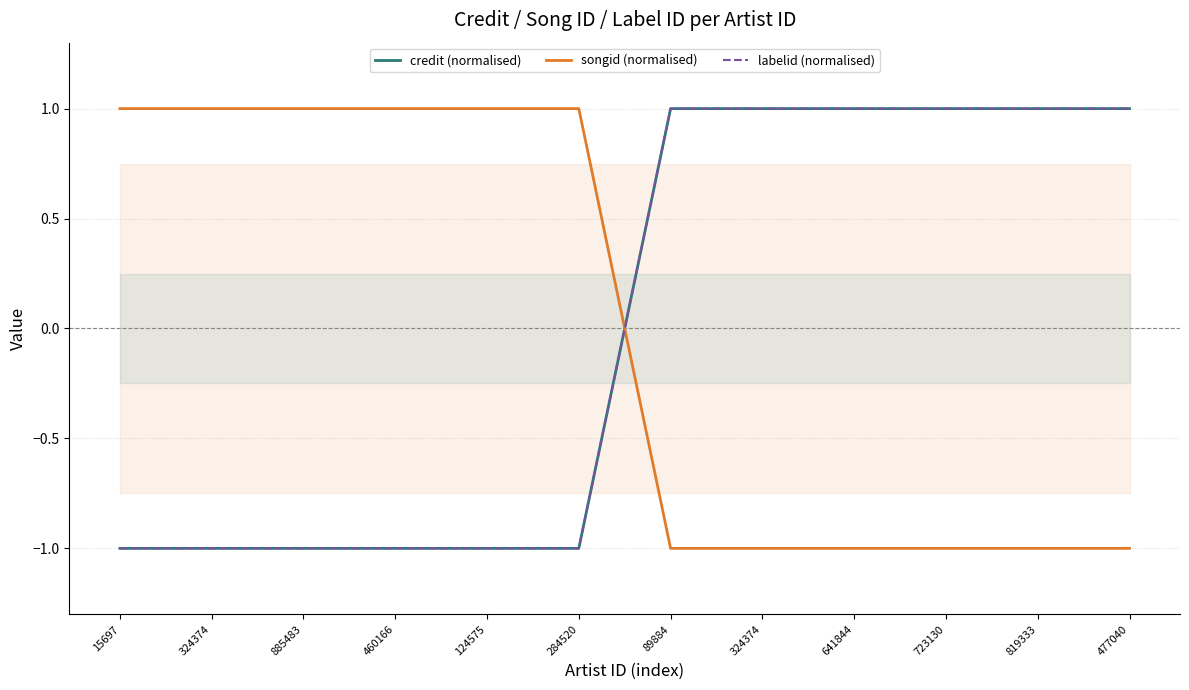

Reading right to left, extract all data points from this chart.

credit (normalised): 1.0	1.0	1.0	1.0	1.0	1.0	-1.0	-1.0	-1.0	-1.0	-1.0	-1.0
songid (normalised): -1.0	-1.0	-1.0	-1.0	-1.0	-1.0	1.0	1.0	1.0	1.0	1.0	1.0
labelid (normalised): 1.0	1.0	1.0	1.0	1.0	1.0	-1.0	-1.0	-1.0	-1.0	-1.0	-1.0